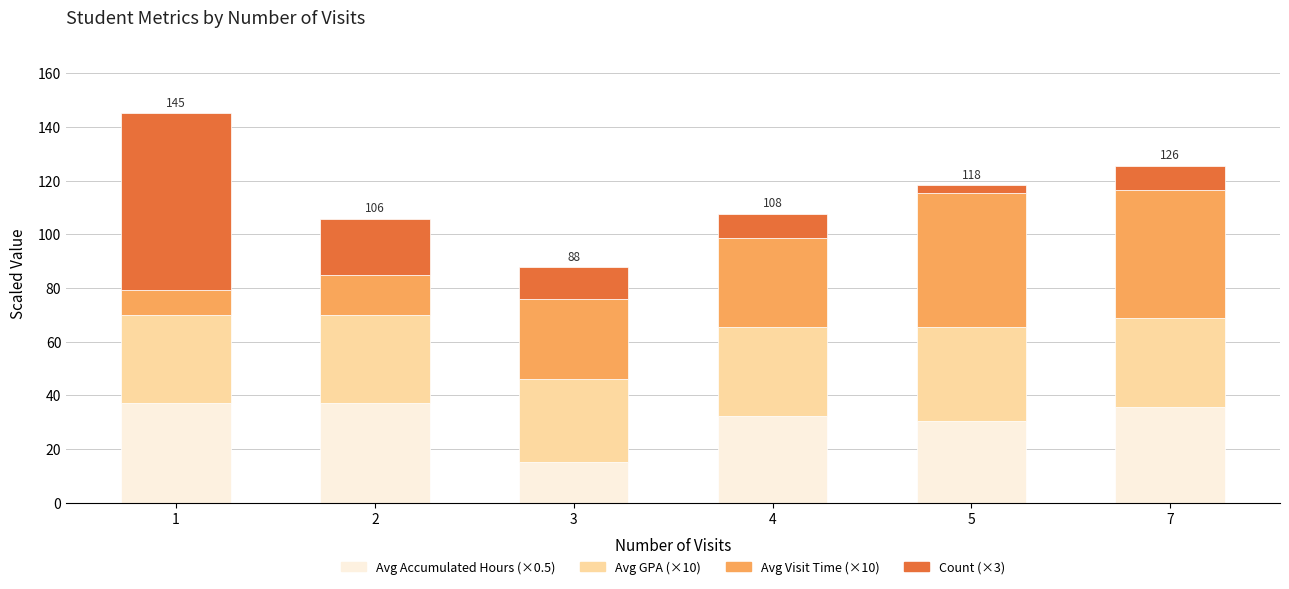

What is the total value across all series at 2?

105.7